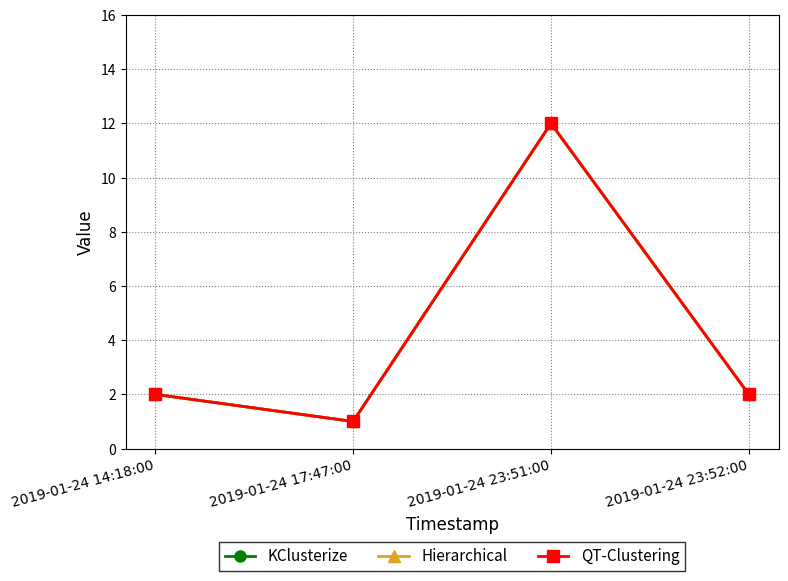

What position from the right is 2019-01-24 17:47:00?

3